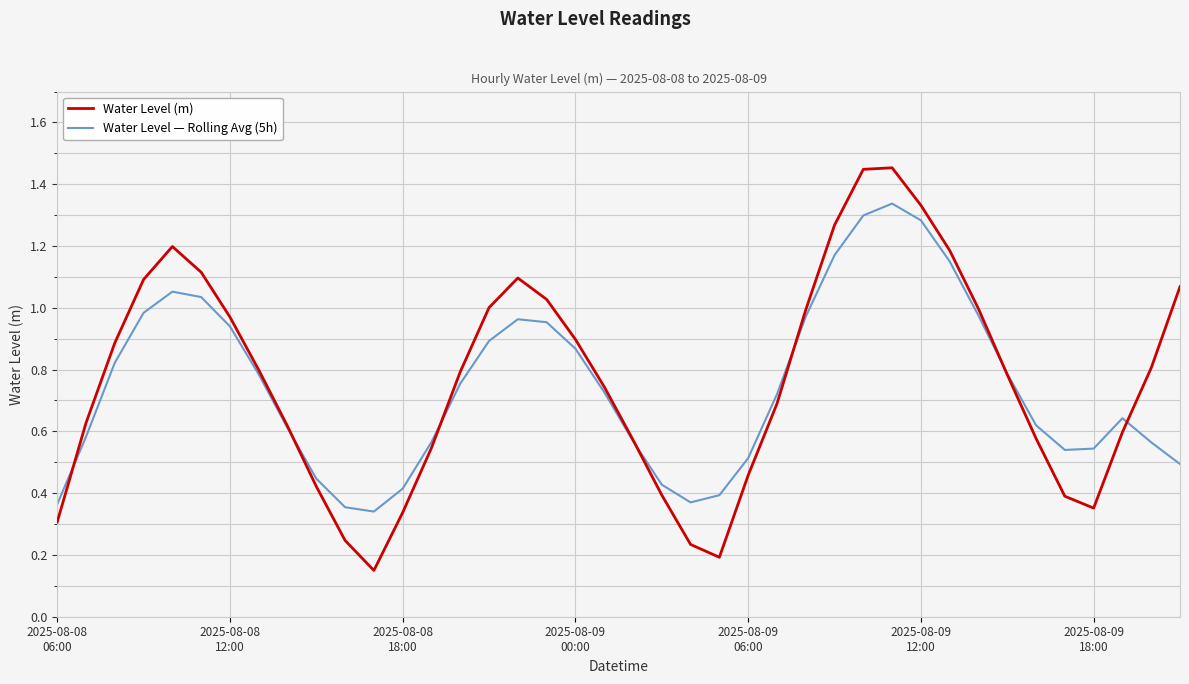

Rank the series by their maximum value, from lowest to highest.

Water Level — Rolling Avg (5h), Water Level (m)